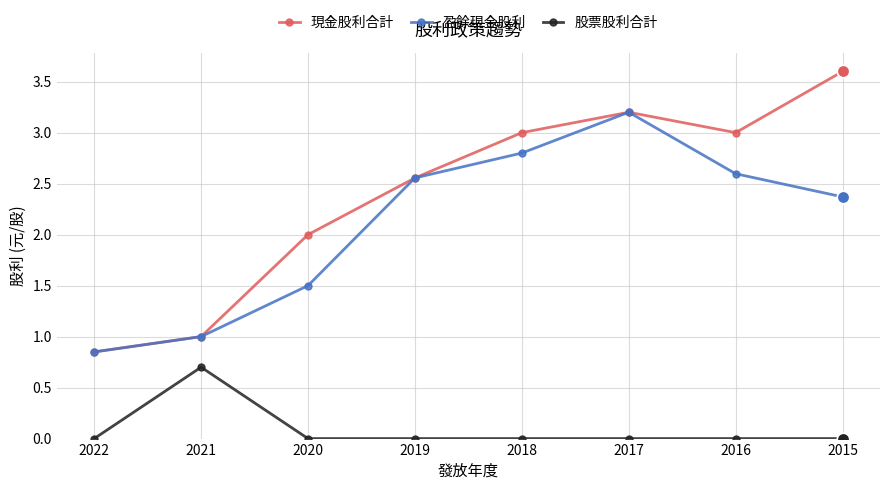

How many categories are shown in the chart?

8